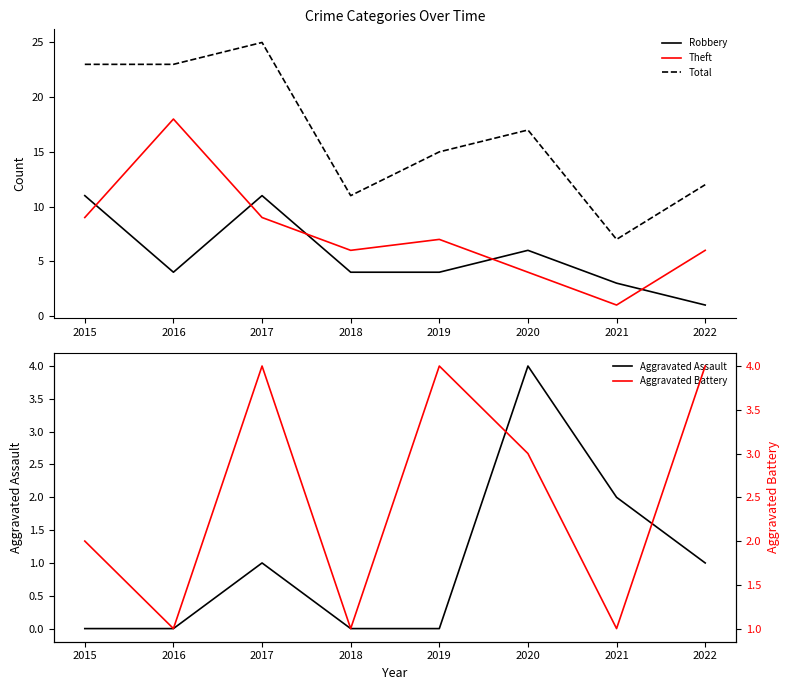

The value of Aggravated Assault at 2015 is 0. True or false?

True